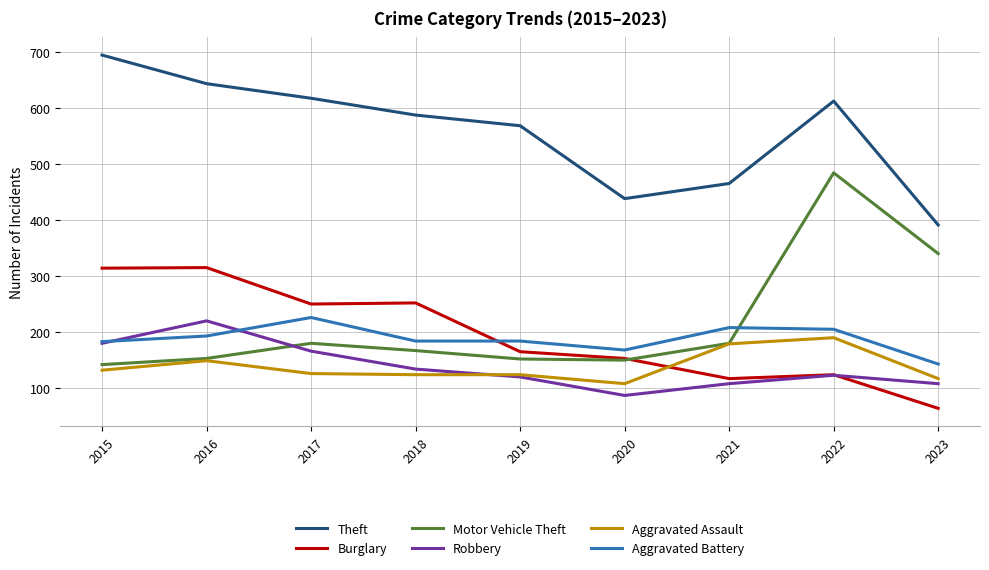

At which category does Motor Vehicle Theft reach its first local peak?

2017